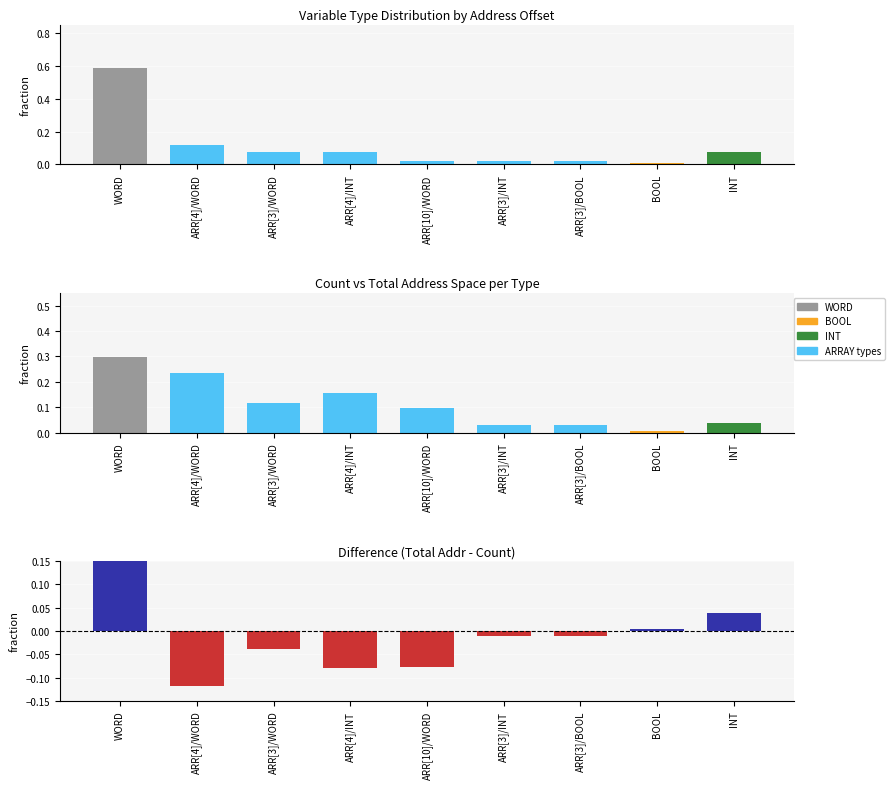

What position from the right is ARR[3]/WORD?

7